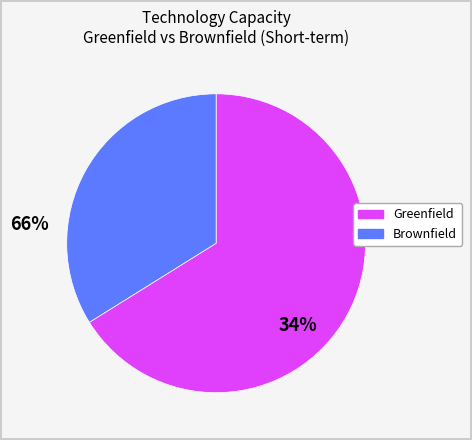

Is there a majority slice in this chart?

Yes